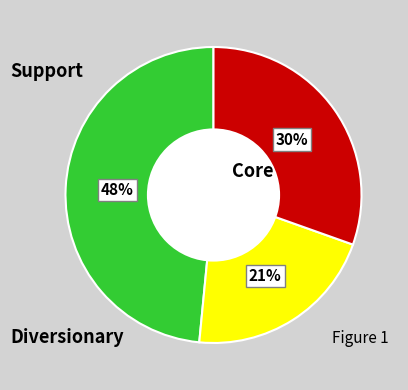

To the nearest percent, what is the average slice percentage?

33%